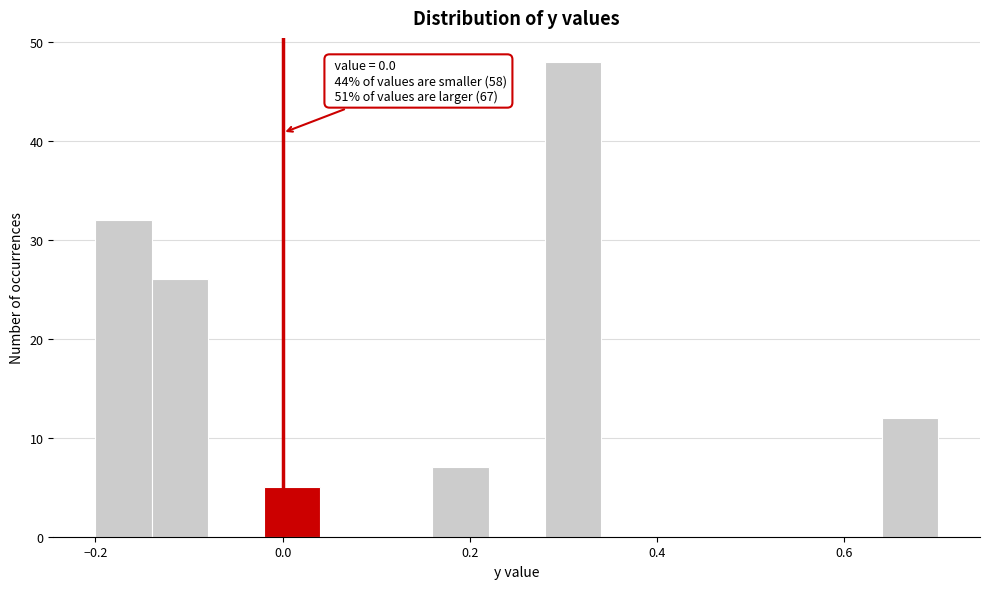

Around what value on the x-axis is the tallest bar? Give the approximate position of its centre, as read against the axis.

0.32